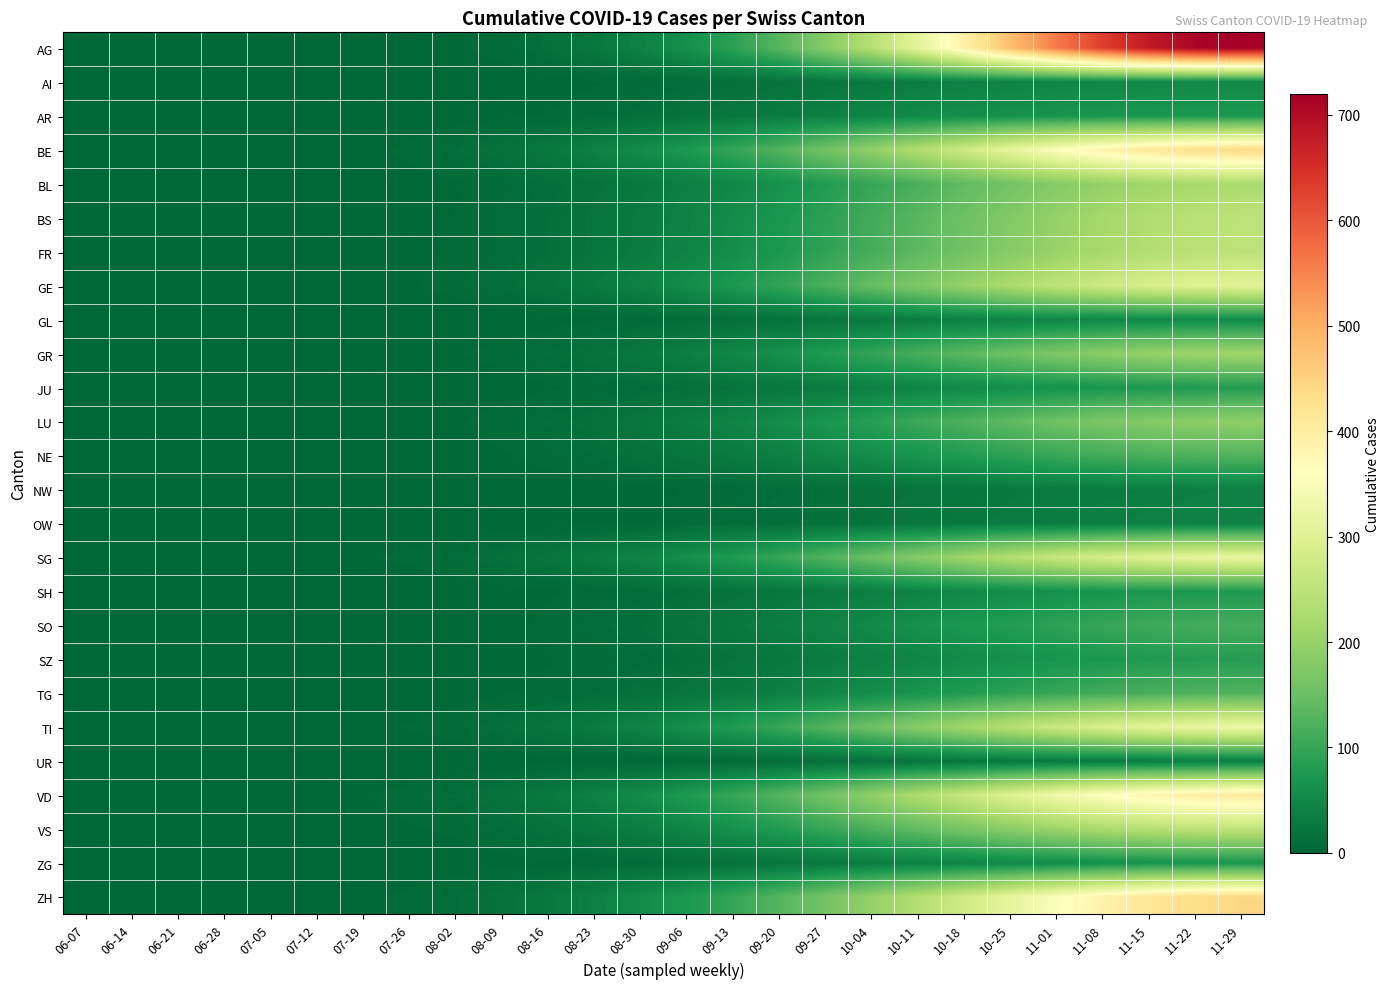

What is the total value across all series at 08-09?

192